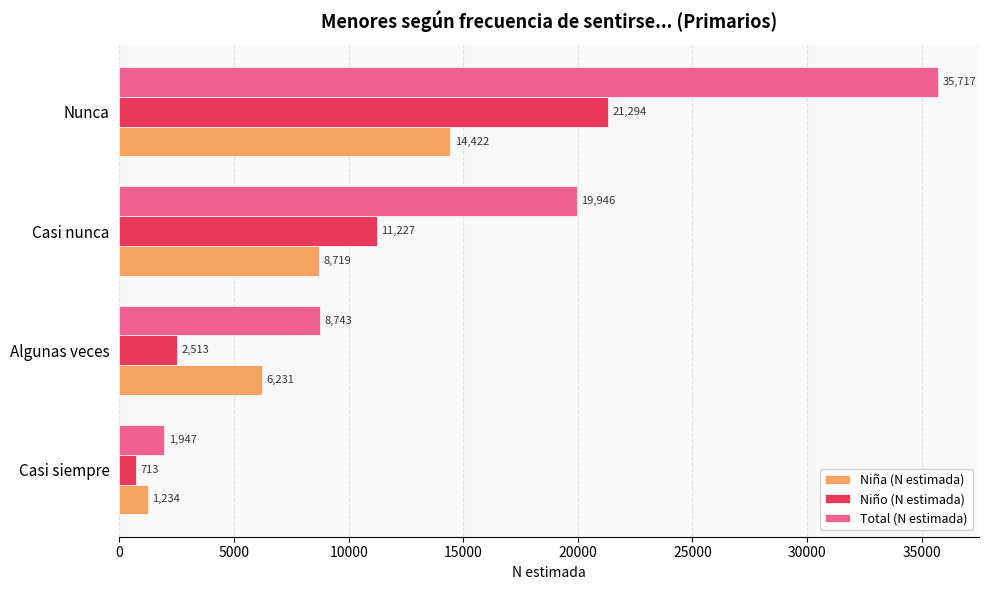

How many values in the Niña (N estimada) series are below 8719?

2